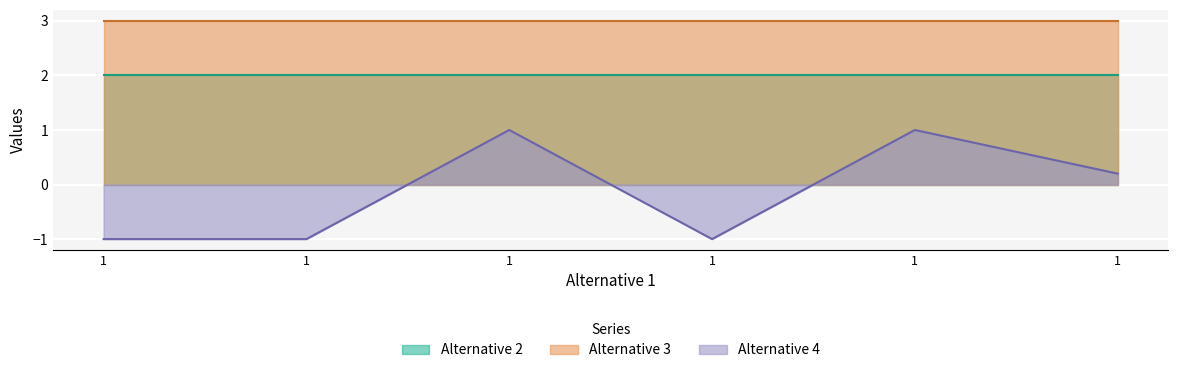

What is the value of the Alternative 4 point at the 4th from the left?

-1.0